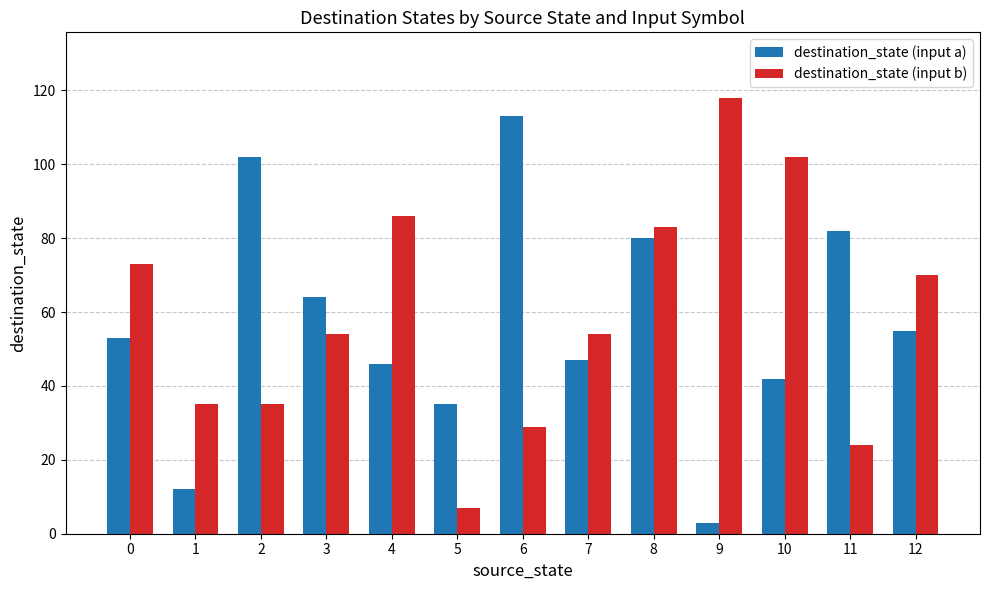

What is the maximum value for destination_state (input a)?

113